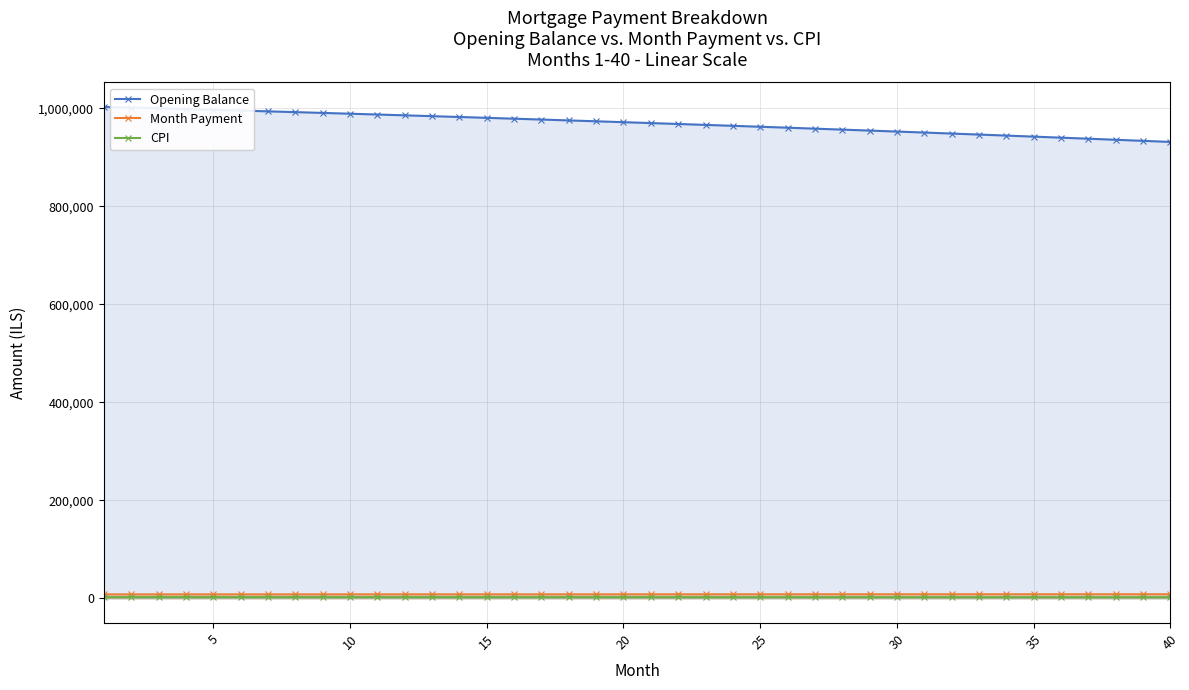

How many data points in Month Payment are less than 8501?

20